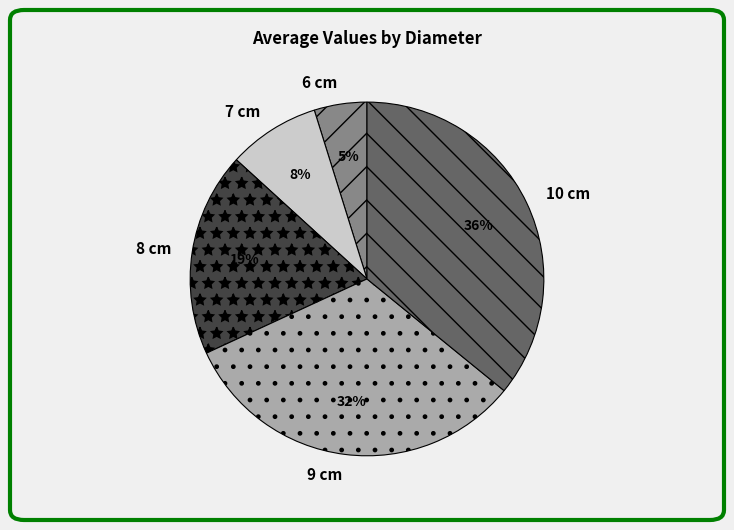

Is there any slice that represents more than half of the pie?

No